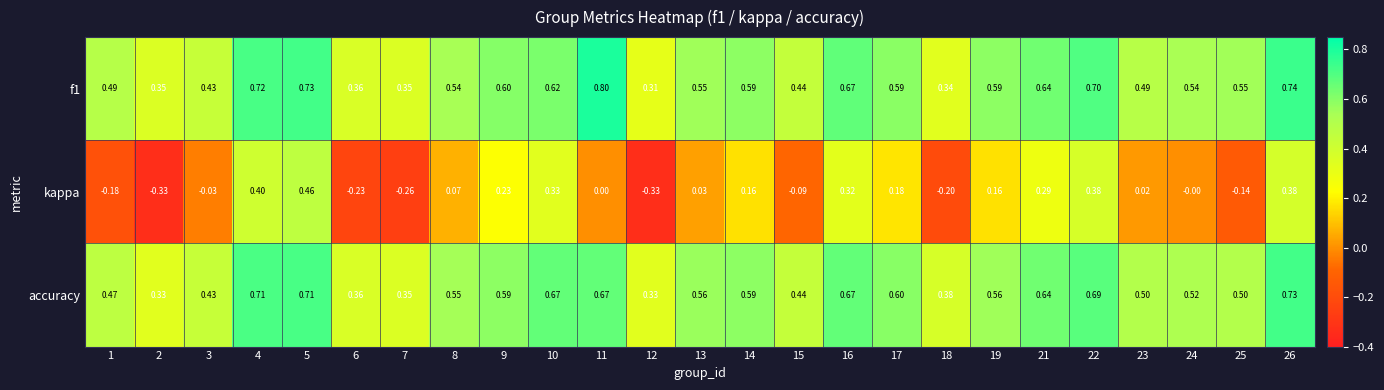

Which series has the largest range (max minus min)?

kappa